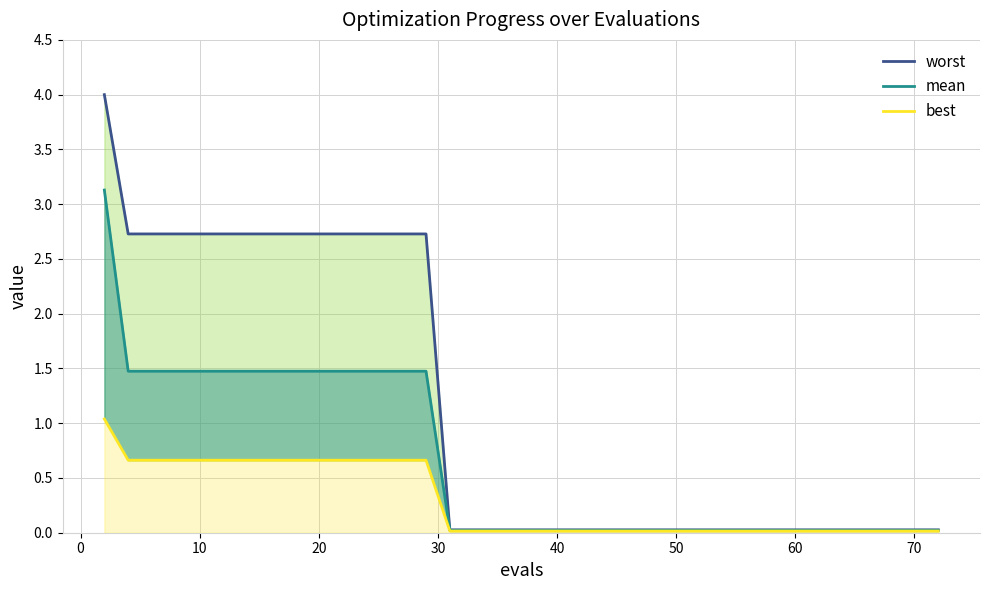

True or false: worst and best cross at least once.

False